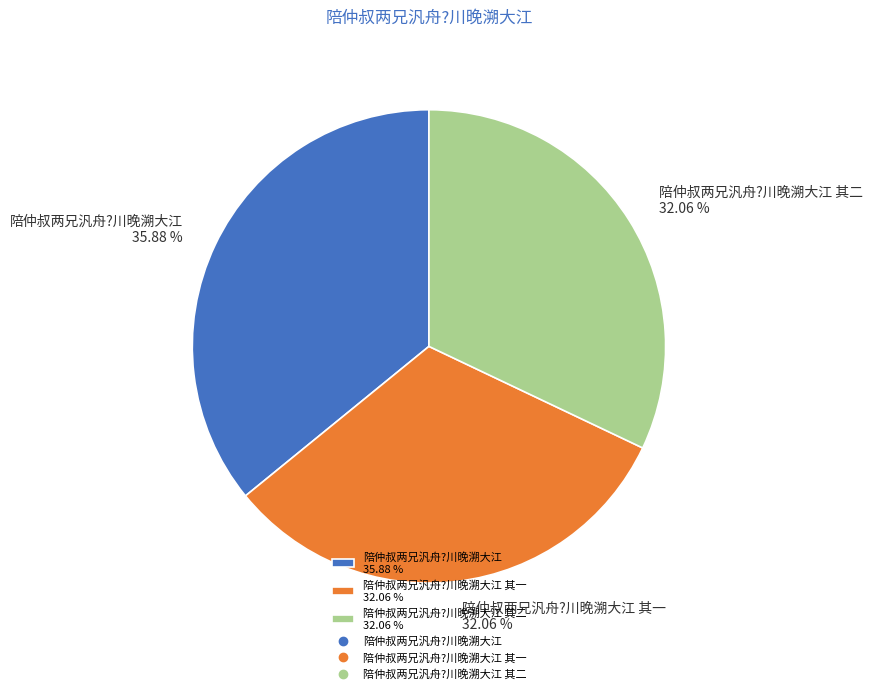

What is the largest slice in the pie chart?

陪仲叔两兄汎舟?川晚溯大江 35.88 %